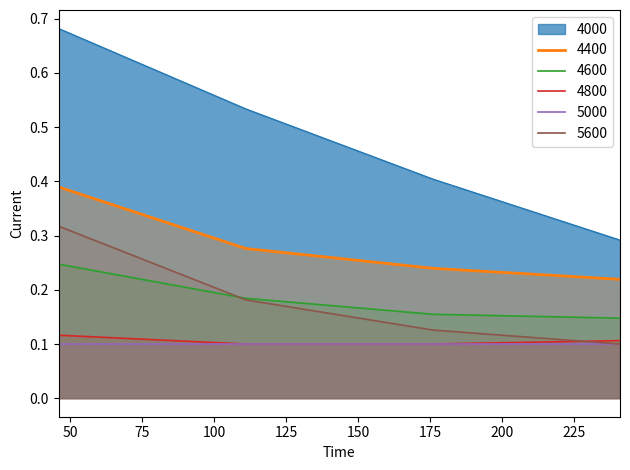

True or false: 4000 and 4600 intersect in this chart.

False